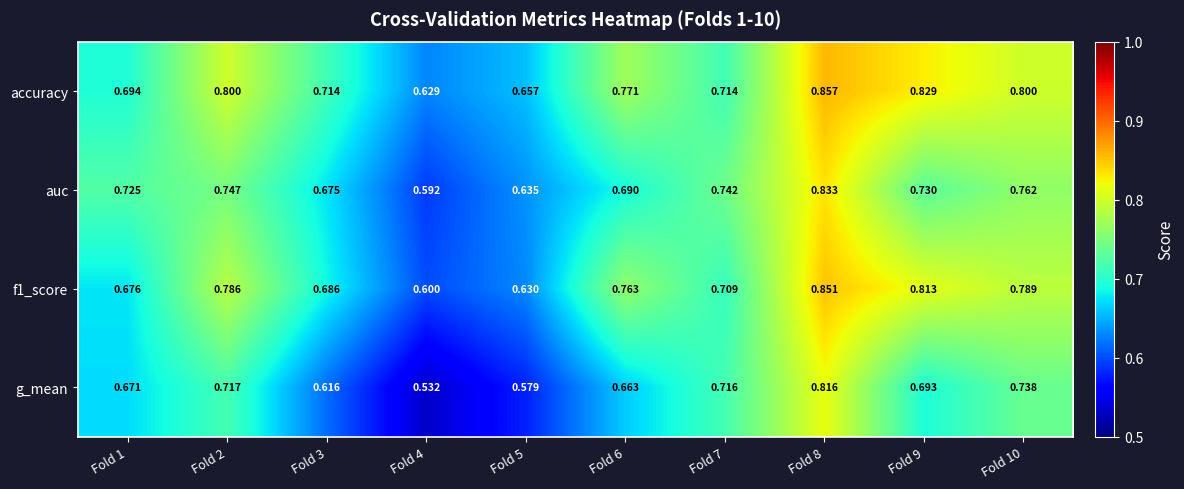

Which series has the largest total across all categories?

accuracy